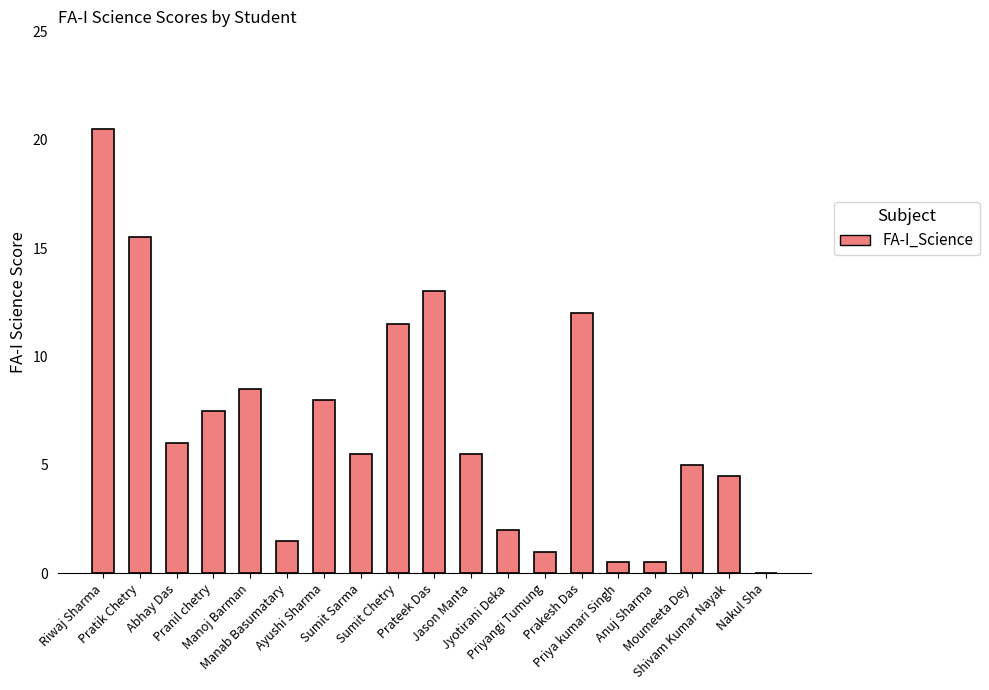

What is the sum of the values at Sumit Sarma and Priya kumari Singh?

6.0